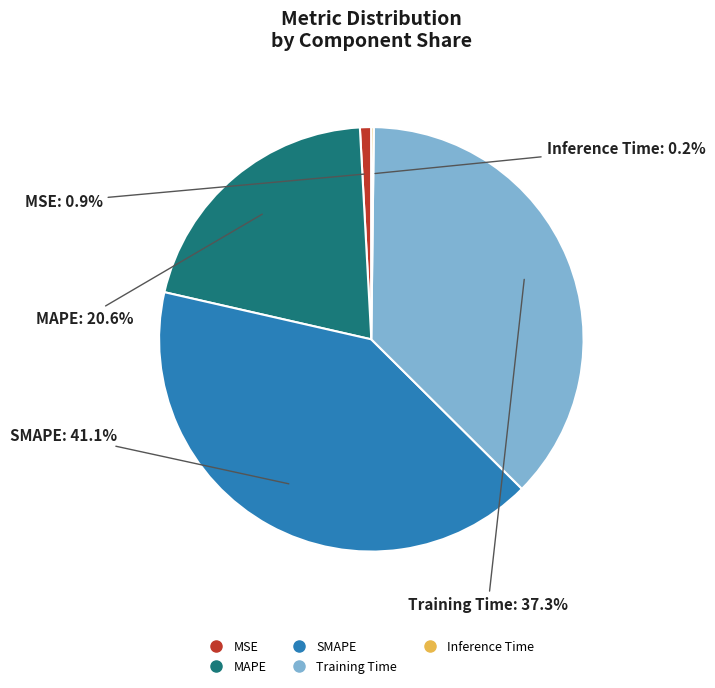

To the nearest percent, what portion does SMAPE represent?

41%